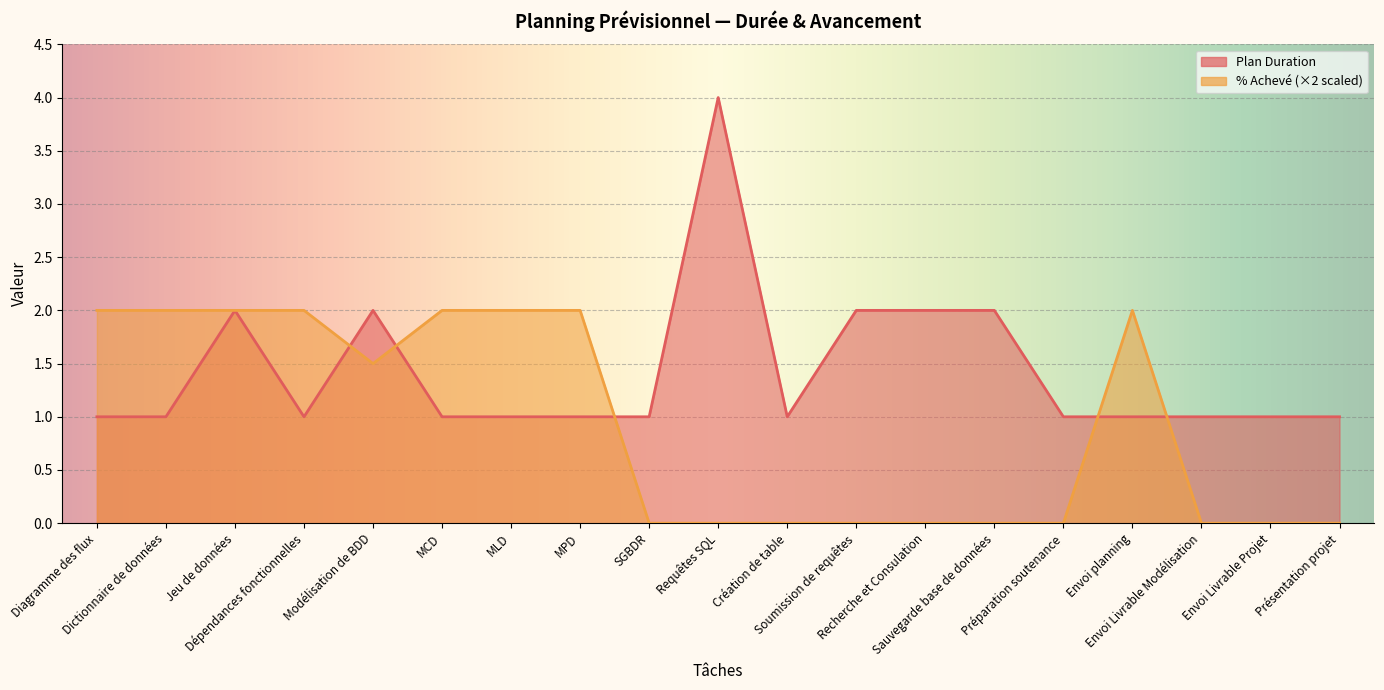

What value does the Plan Duration series have at Sauvegarde base de données?

2.0